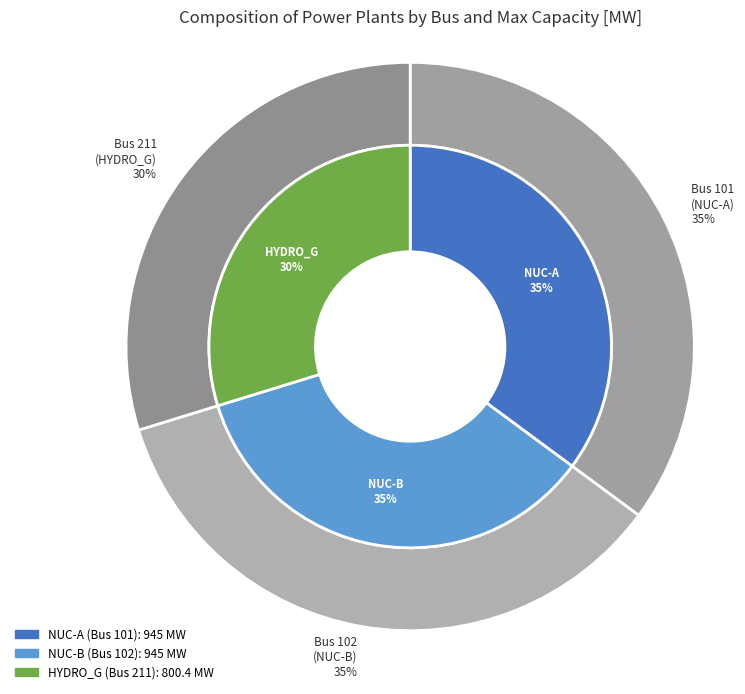

Which slice is the smallest?

211